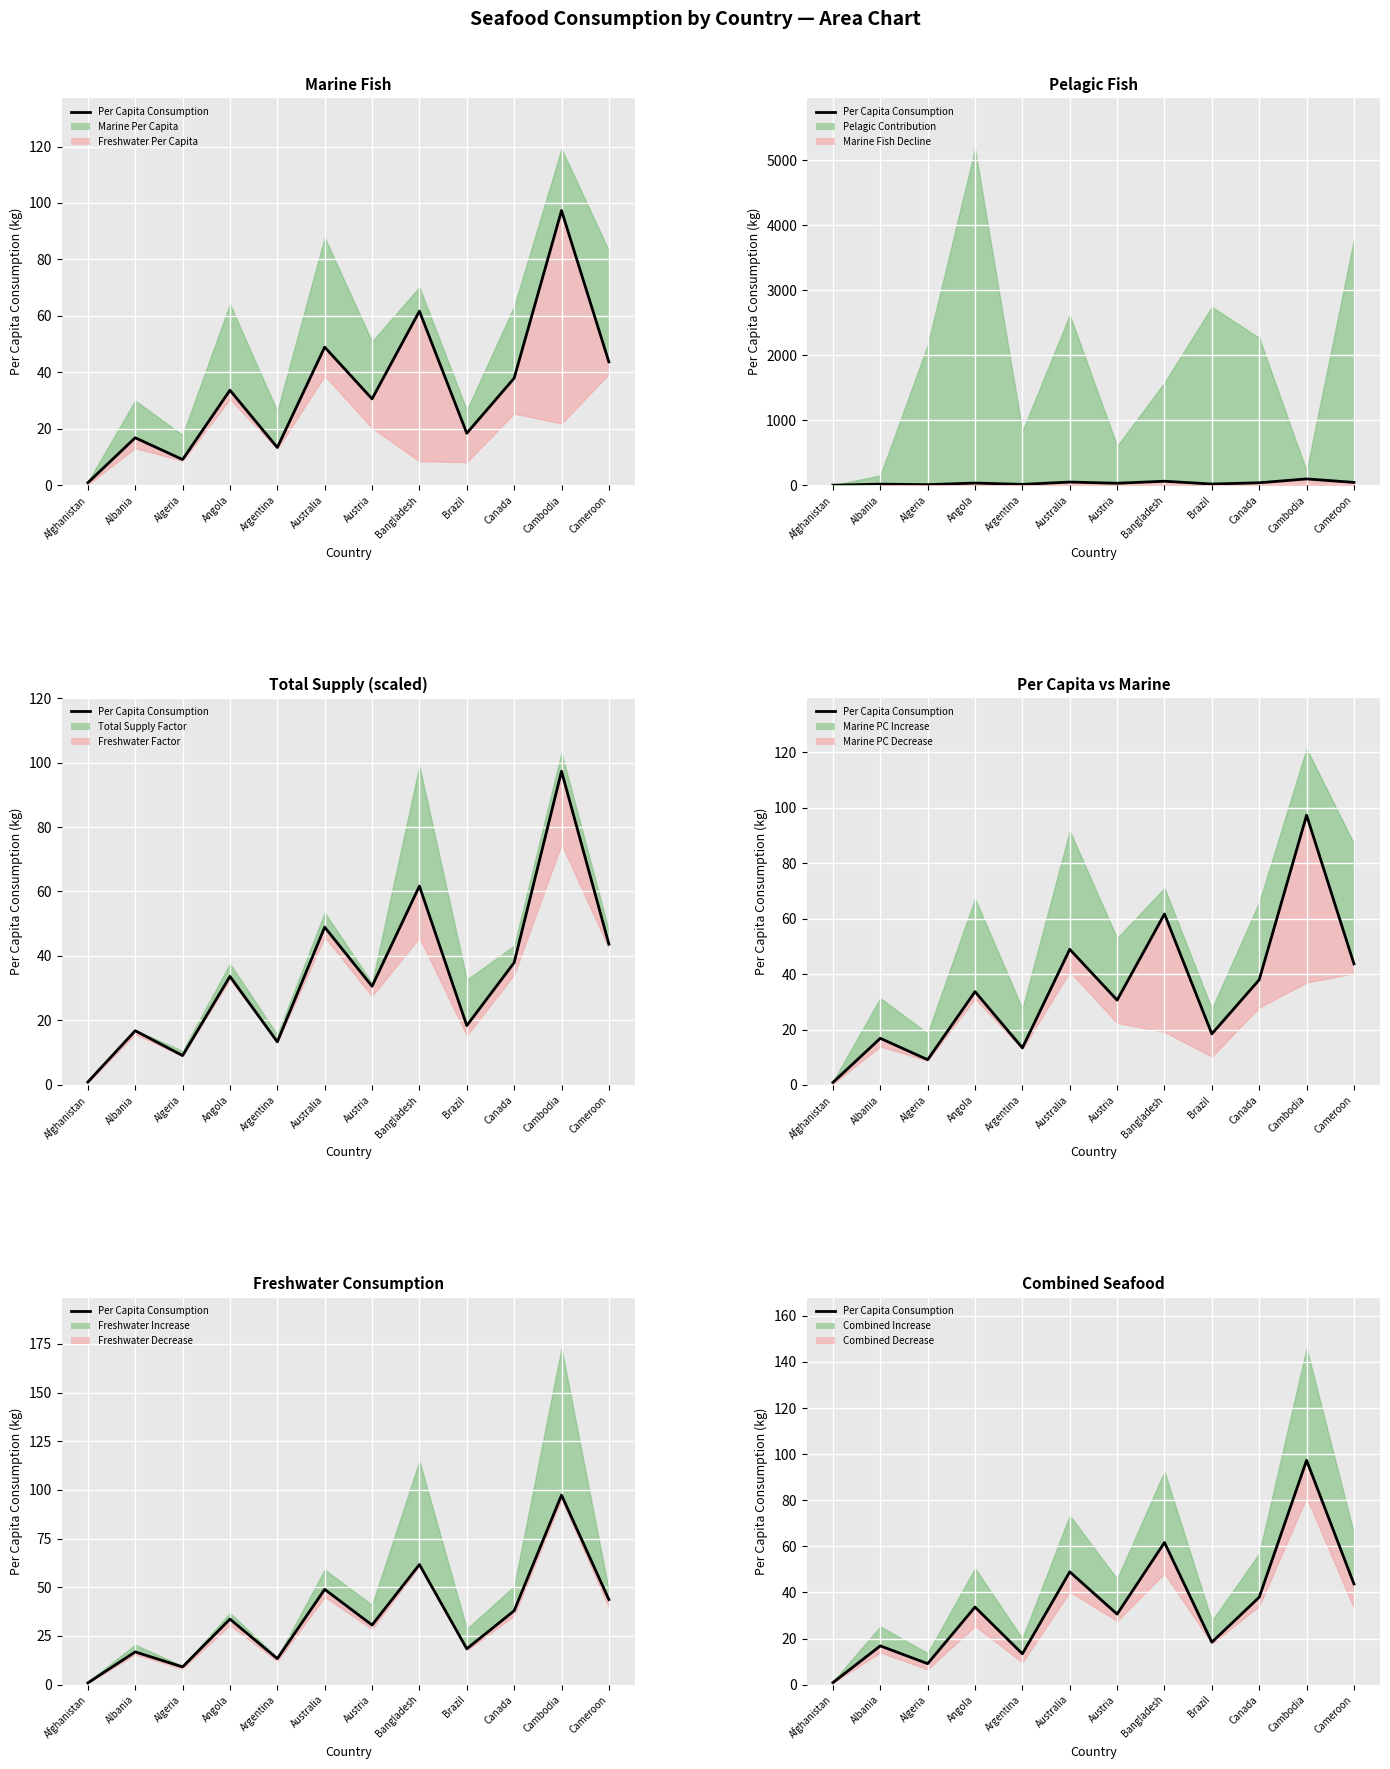

Reading left to right, list all the values displayed in this chart.

0.9	16.8	9.1	33.7	13.4	48.9	30.6	61.7	18.4	37.9	97.3	43.7